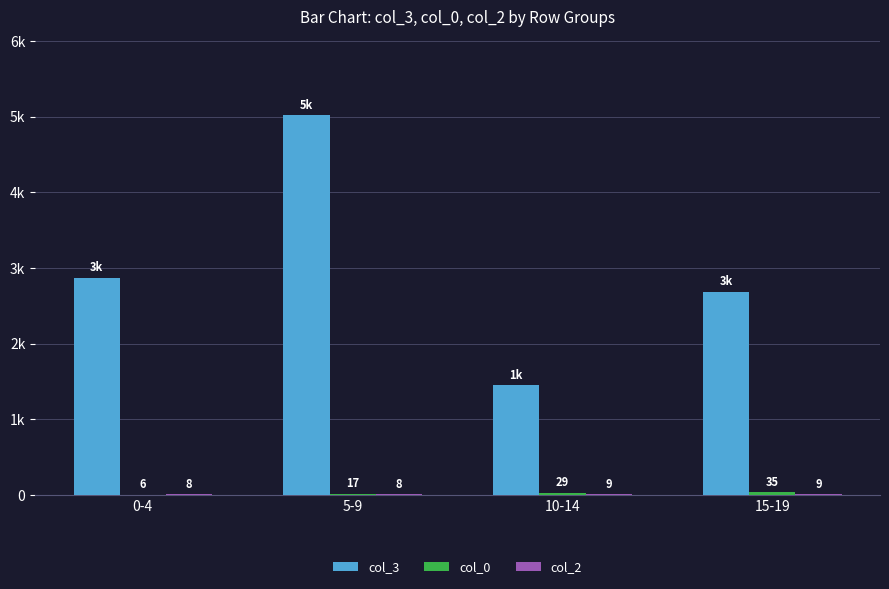

What is the difference between the highest and lowest values at 10-14?

1440